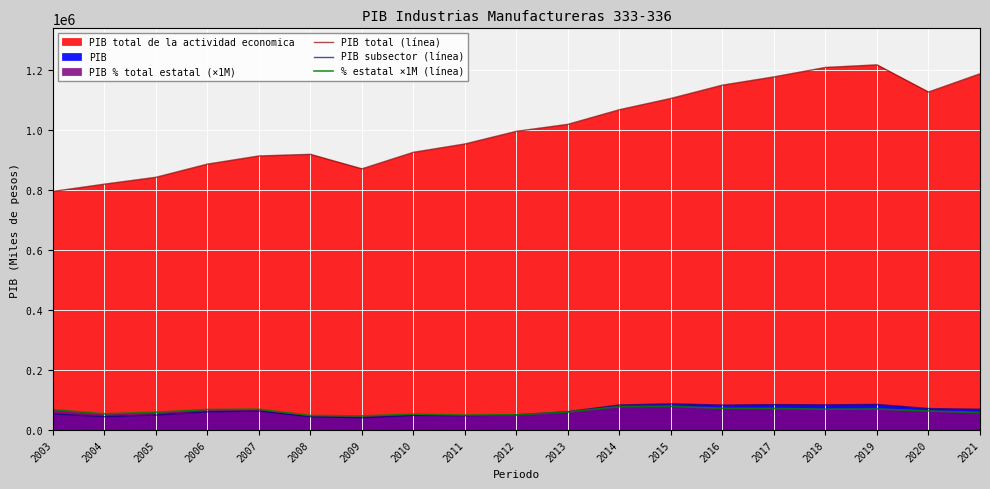

At which label is % estatal ×1M (línea) closest to 62950?

2020